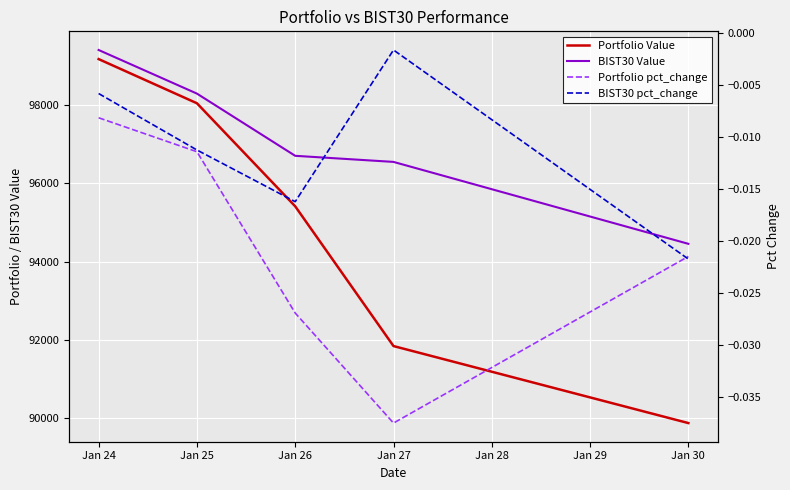

Is the value of BIST30 Value at Jan 26 greater than the value of Portfolio pct_change at Jan 30?

Yes